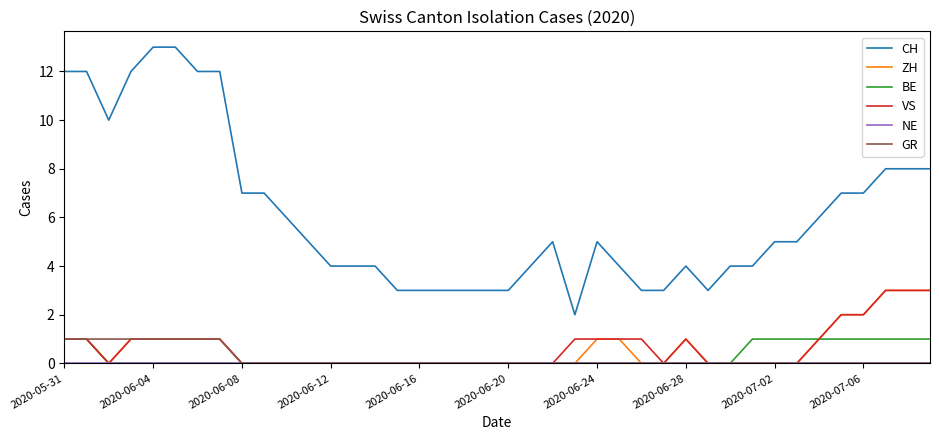

What is the highest value of the GR series?

1